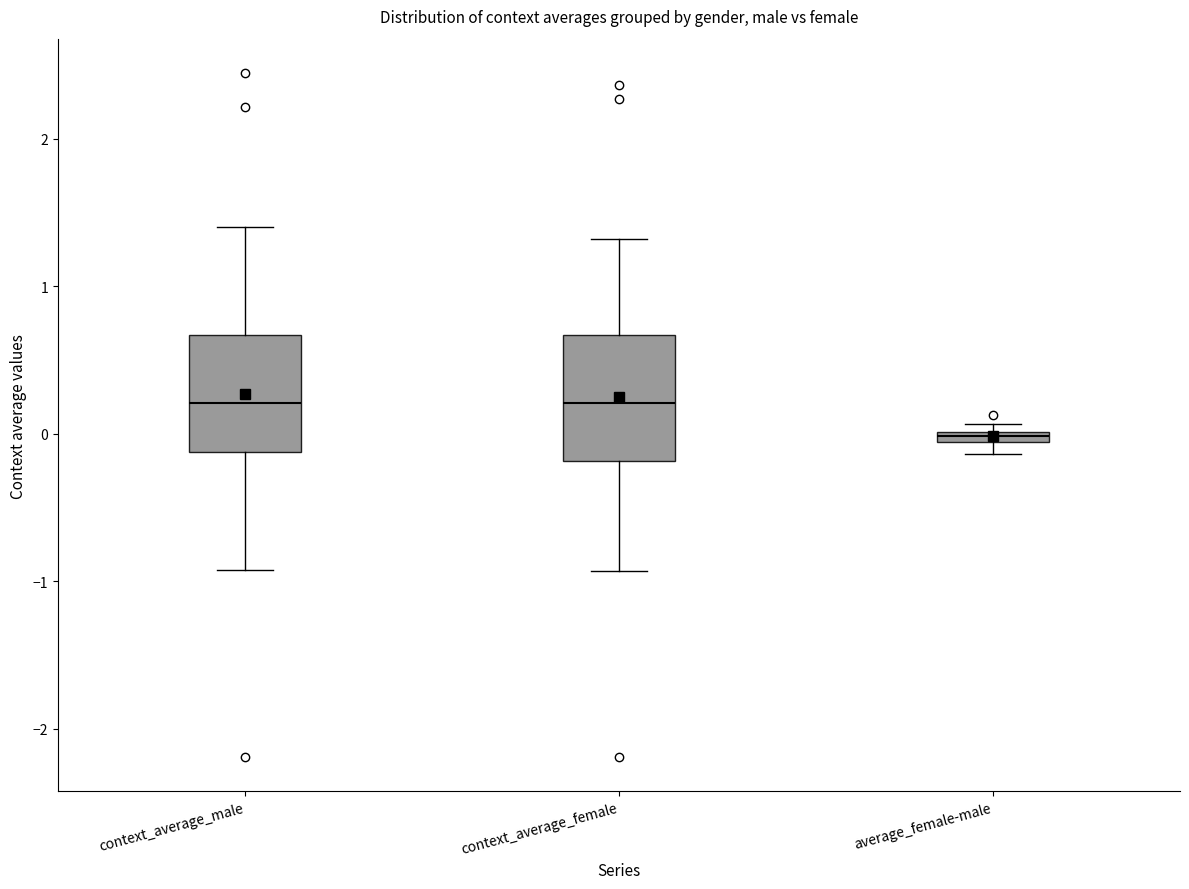

Where is the upper edge of the box for average_female-male on the y-axis? The values are not printed on the chart, so give them approximately, as read against the axis.

0.0